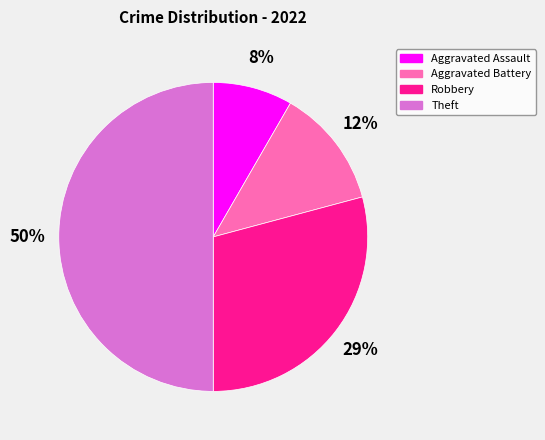

Rank the categories by value from lowest to highest.

Aggravated Assault, Aggravated Battery, Robbery, Theft